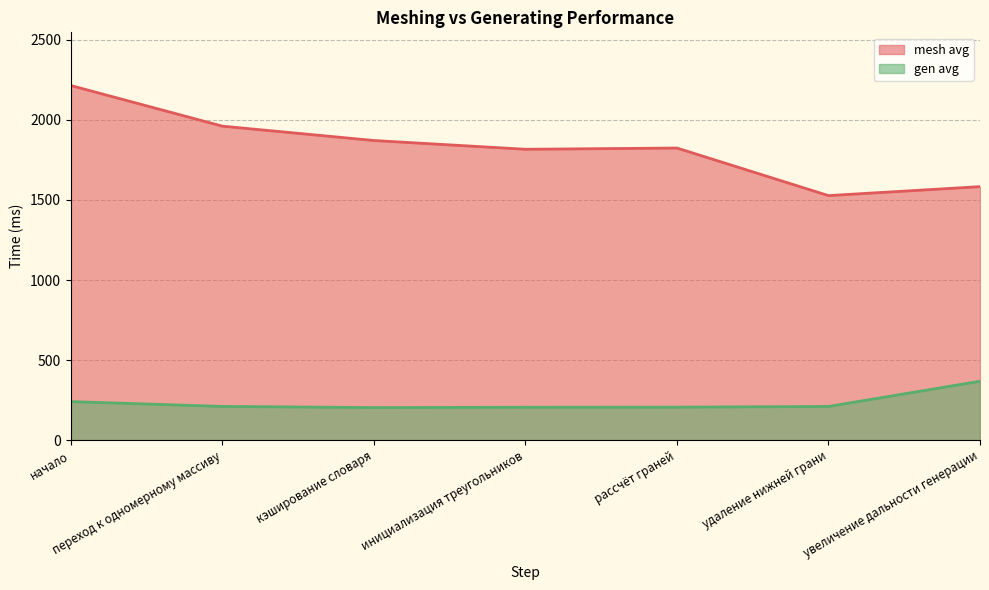

What is the average value of the mesh avg series?

1828.0